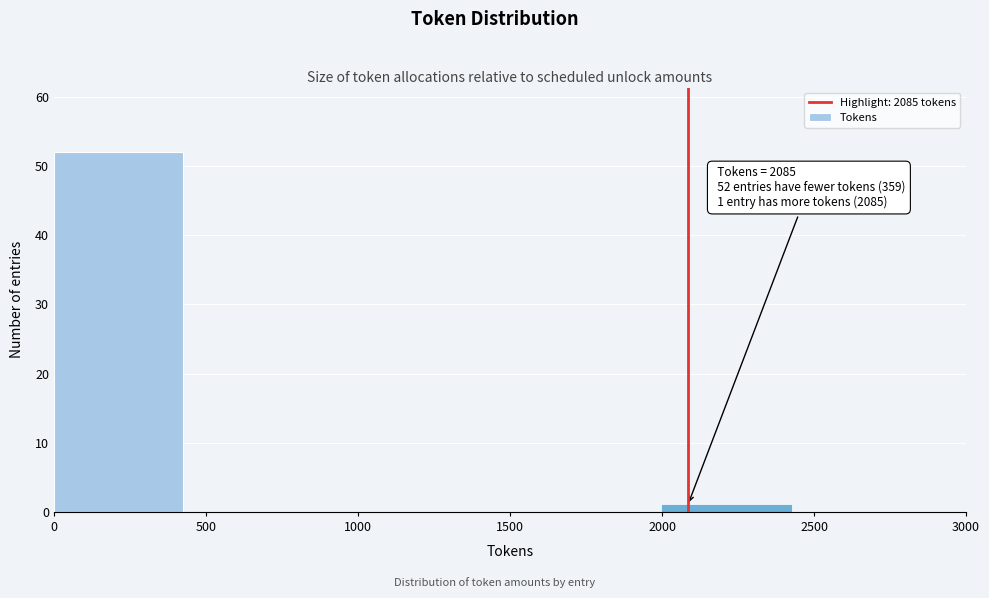

Over which range of the x-axis is the bar tallest?

0 to 500